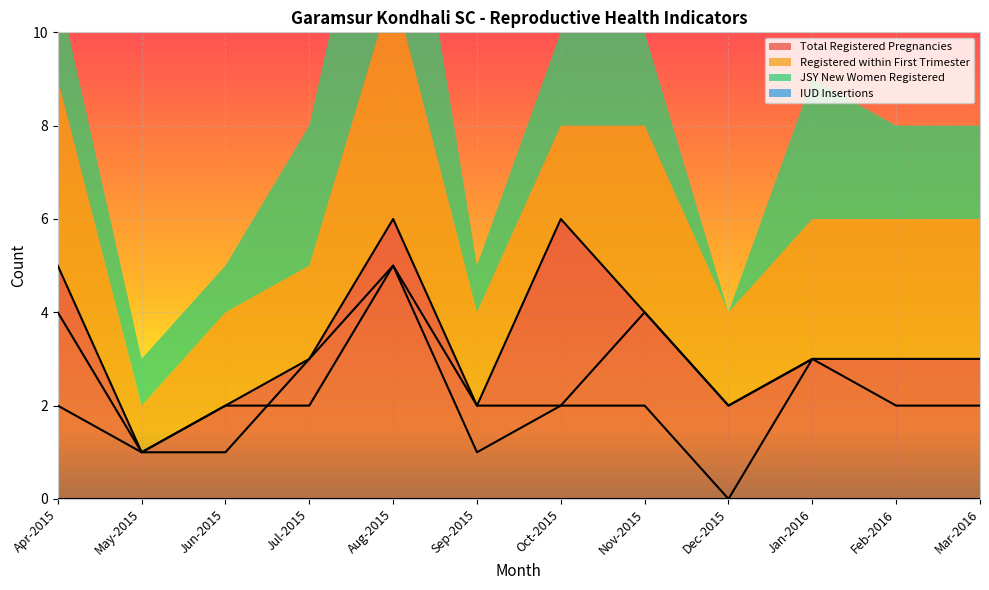

Which series has the widest spread of values?

Total Registered Pregnancies